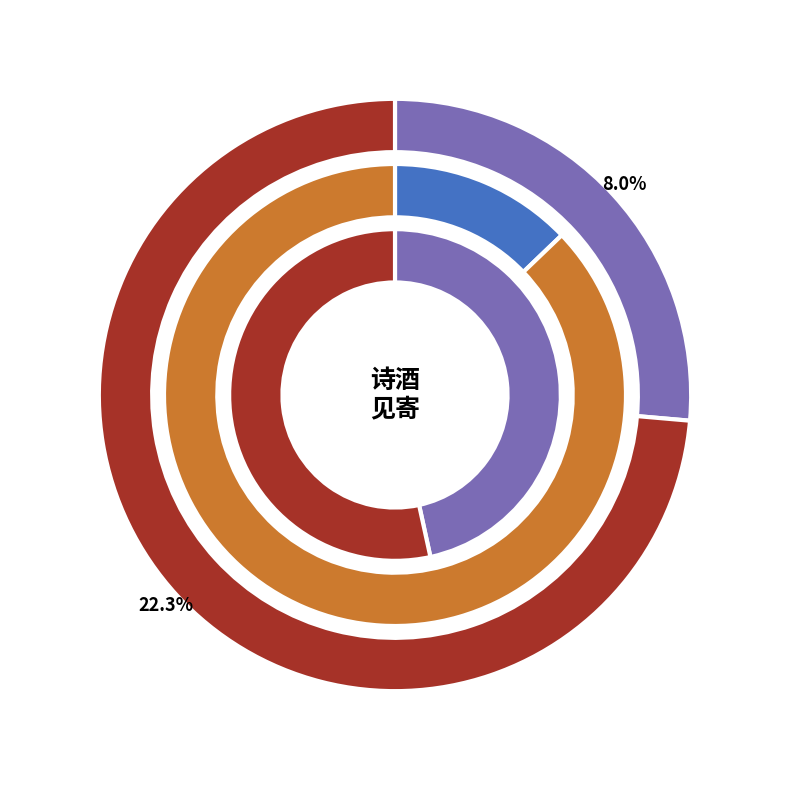

What portion of the pie excludes 次韵答滑州梅龙图以诗酒见寄二首 其一?

77.7%